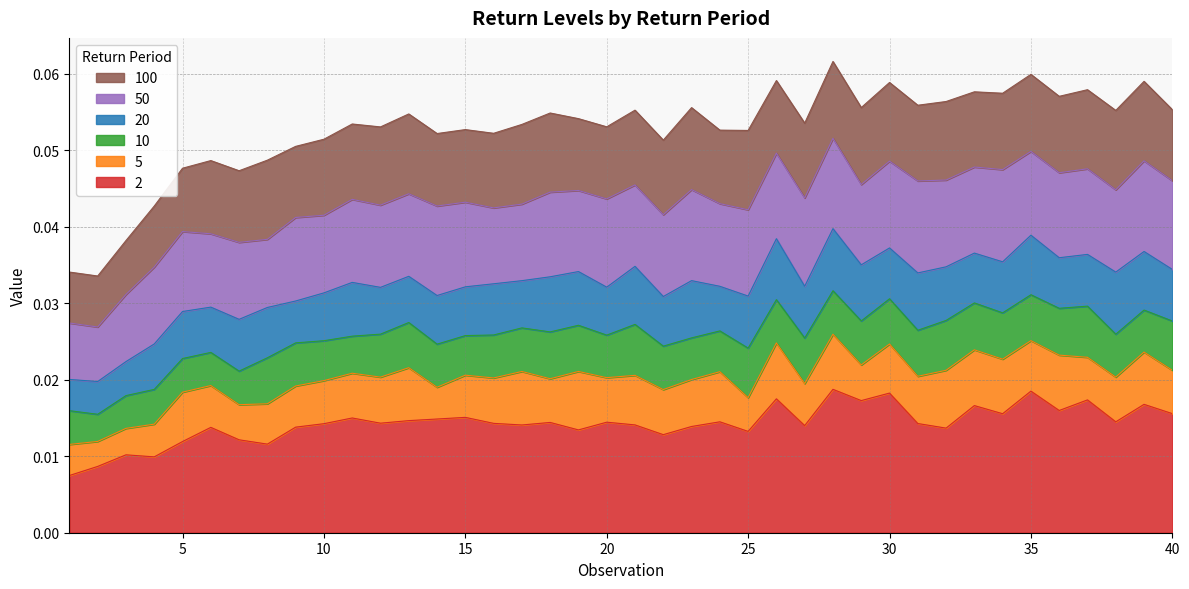

What is the highest value of the 100 series?

0.1